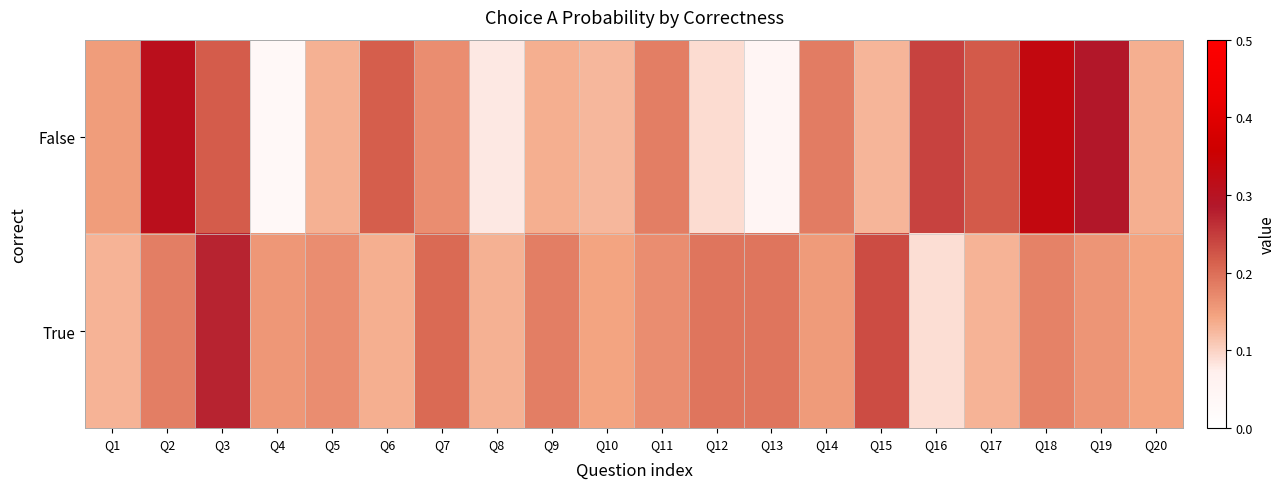

What is the spread (max minus min) of values at Q15?

0.1